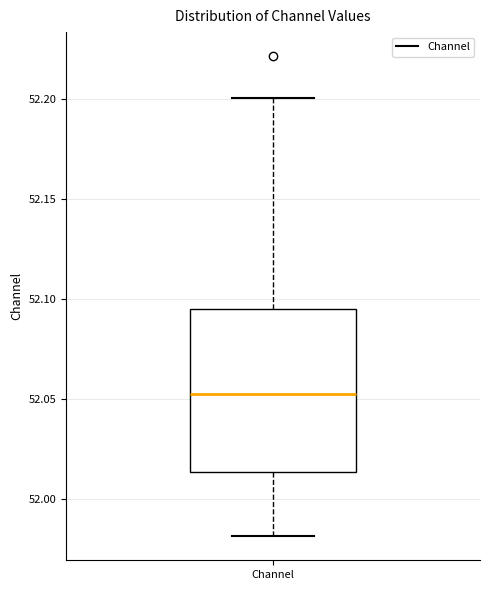

Where does the median line of the box for Channel sit on the y-axis? The values are not printed on the chart, so give them approximately, as read against the axis.

52.050